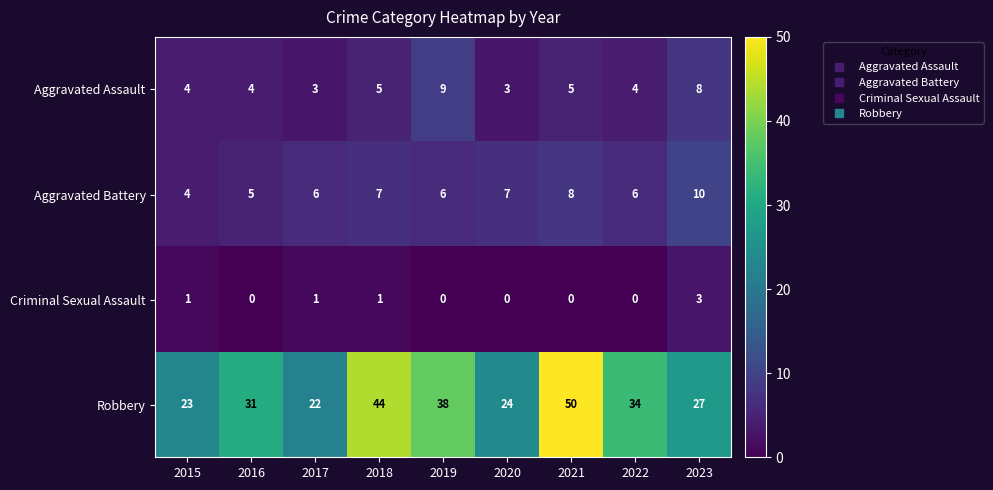

What is the difference between the highest and lowest values at 2016?

31